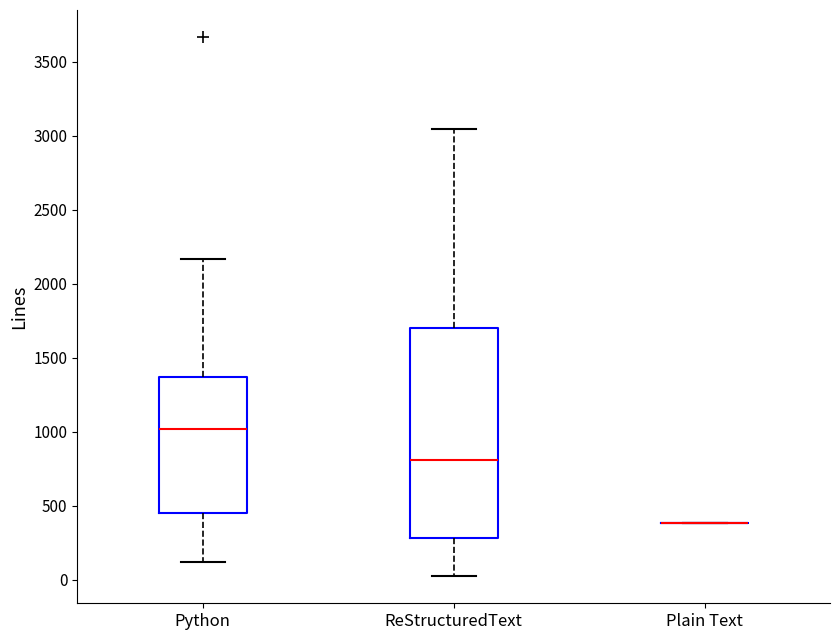

Which box is the tallest, from its lower edge to its upper edge?

ReStructuredText